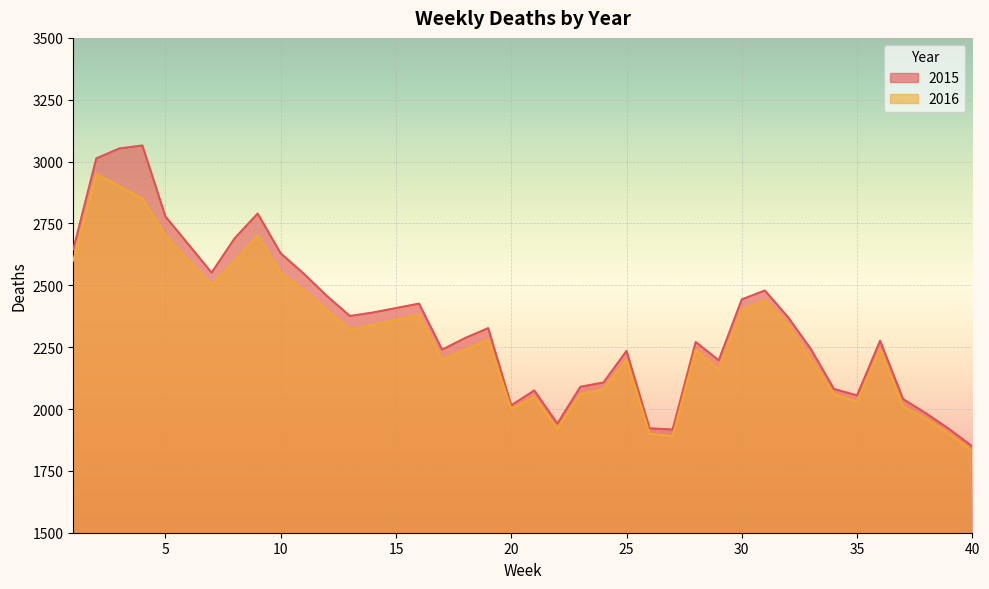

How many values in the 2016 series are below 2280?

20